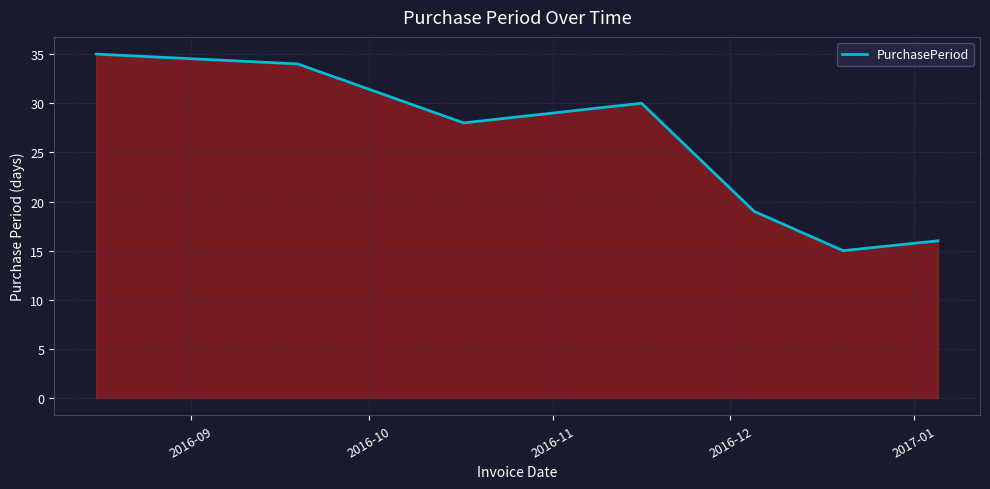

How many interior local valleys (lower than both neighbors) does the data have?

2